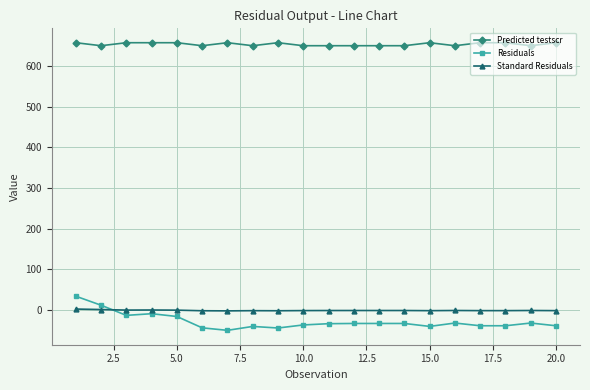

True or false: Residuals has more than 0 interior local peaks.

True